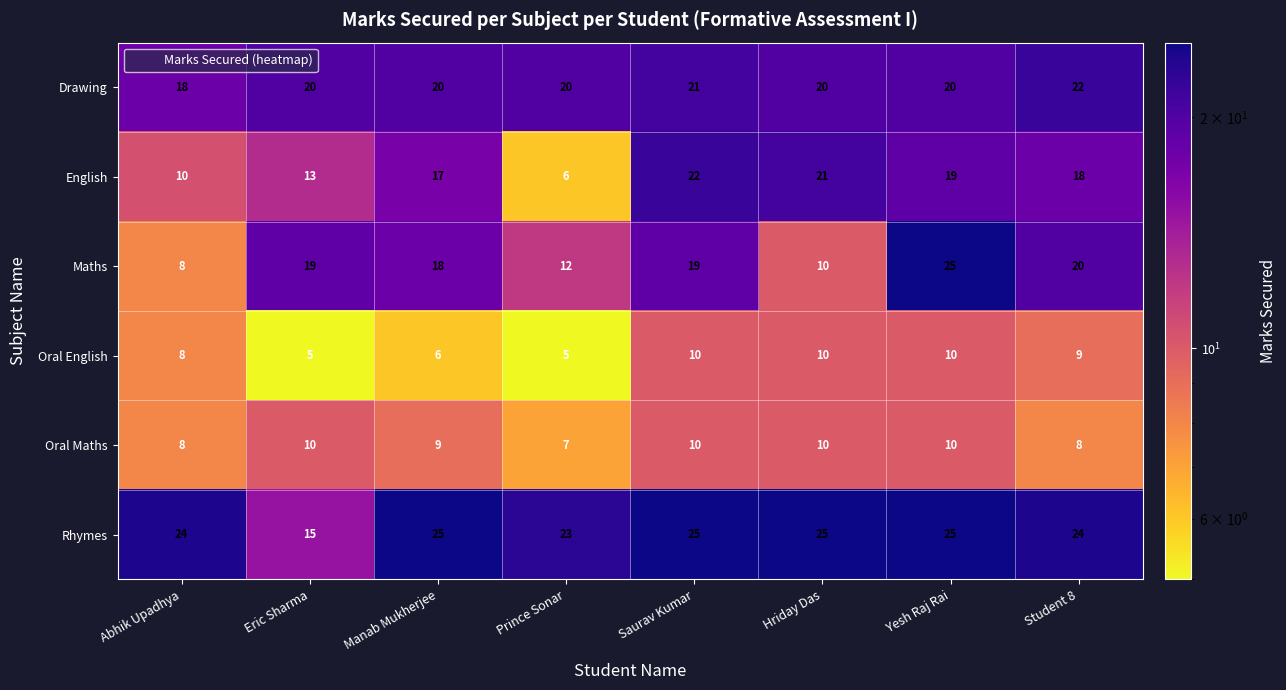

At which category is the sum across all series the highest?

Yesh Raj Rai